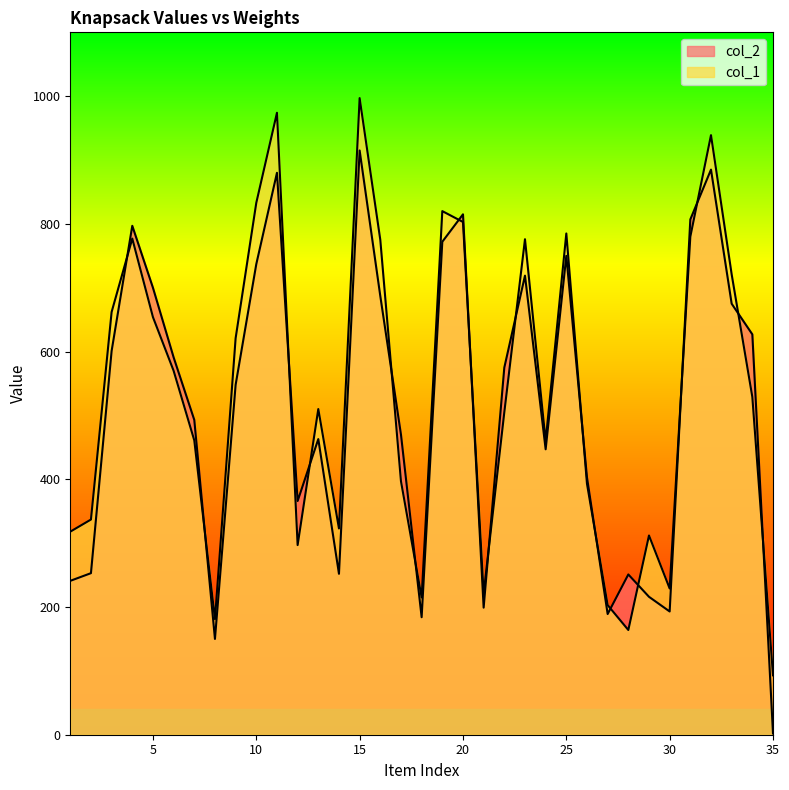

What is the value of the col_2 point at the 5th from the left?

700